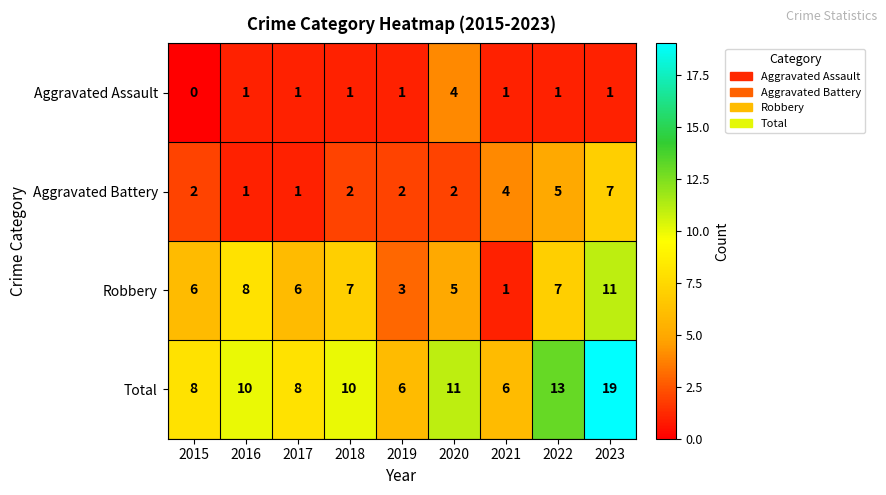

What is the difference between the maximum and minimum values in the Aggravated Battery series?

6